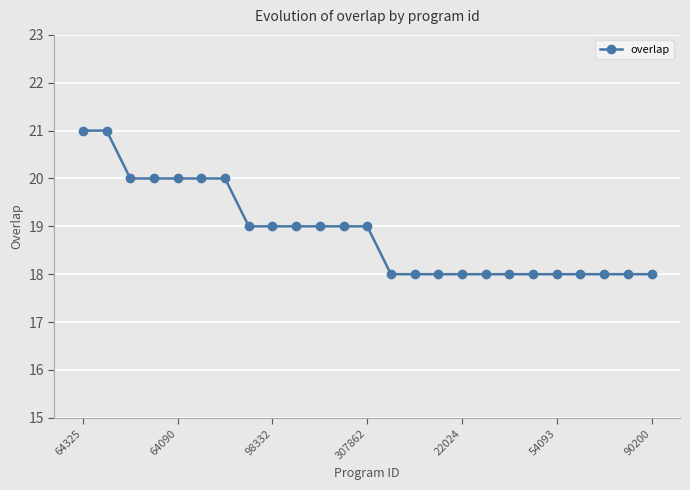

Count the values in the range 18 to 20.

23